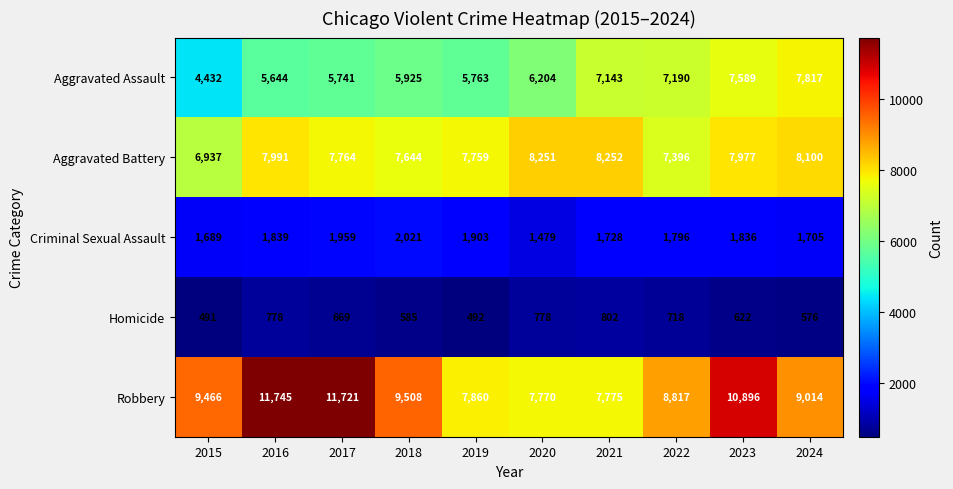

Is it true that Robbery equals 7988 at 2016?

False